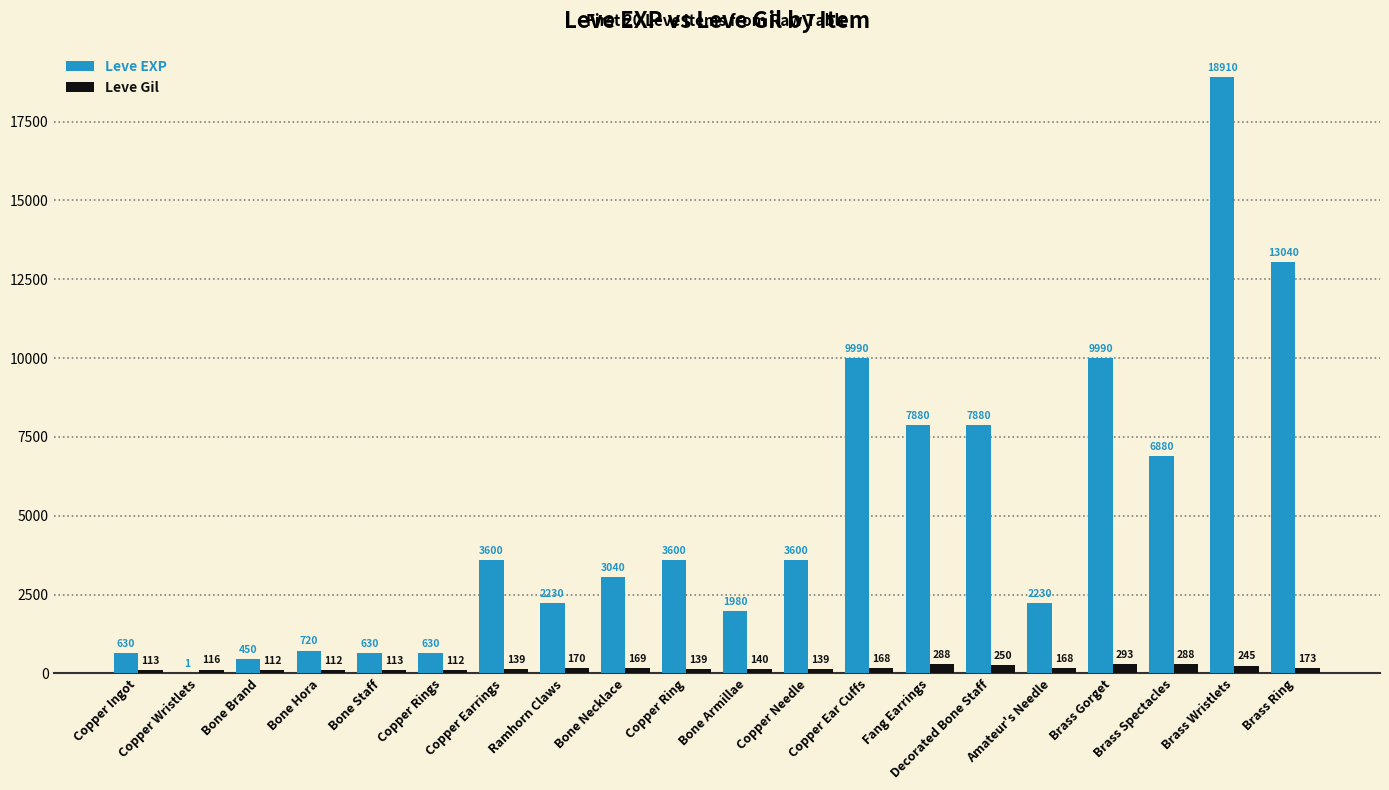

How many groups of bars are there?

20